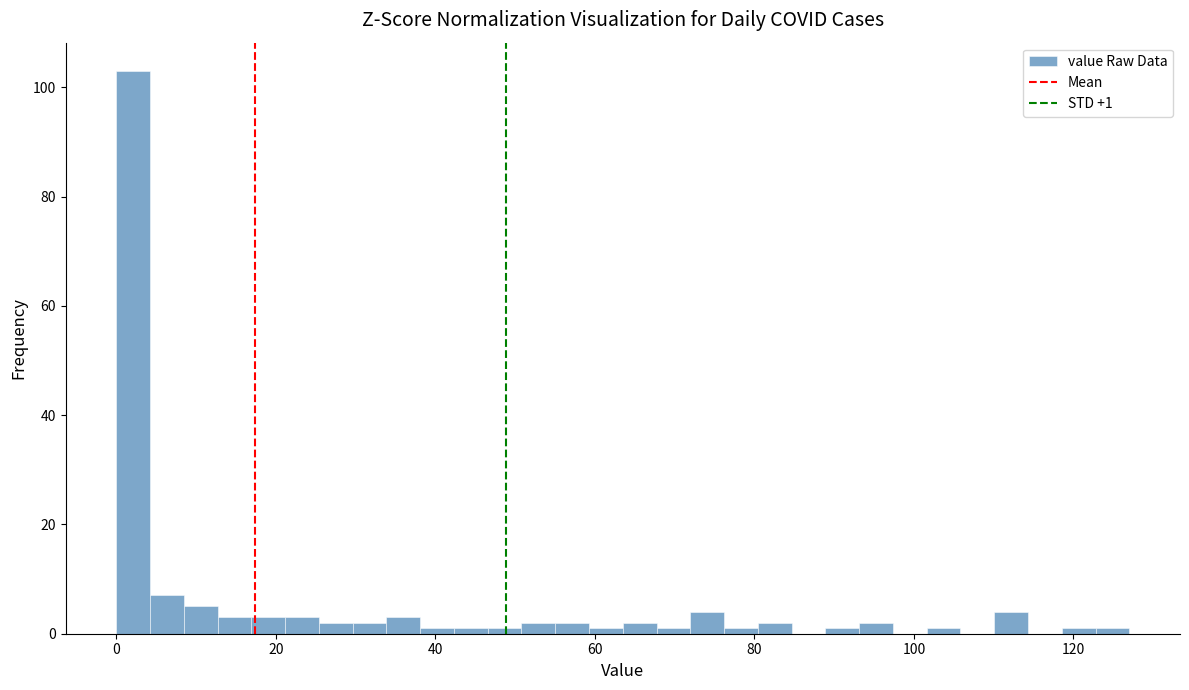

Around what value on the x-axis is the tallest bar? Give the approximate position of its centre, as read against the axis.

2